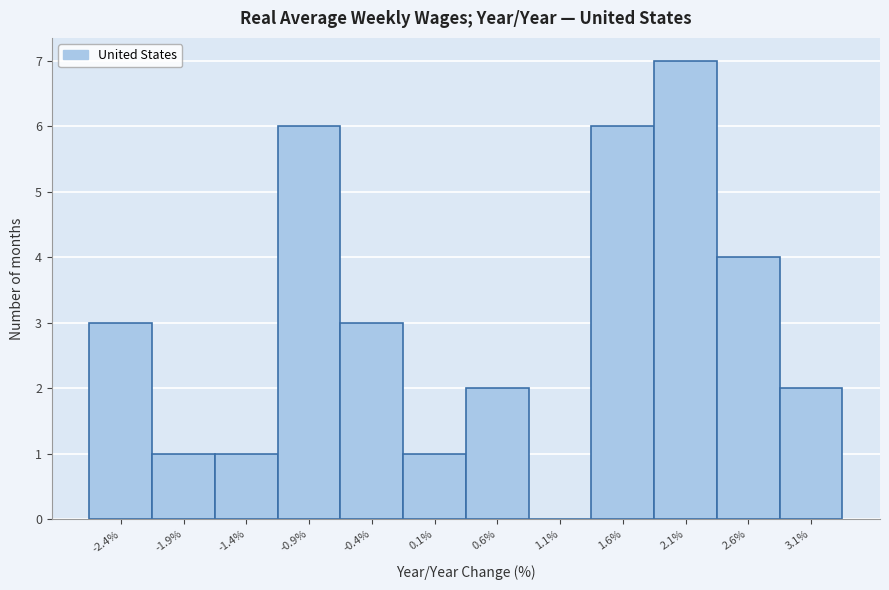

Reading left to right, list every bar in this chart as the range it spans on the x-axis followed by its height. Neither the bar edges nor the heights are printed on the chart, so give them approximately, as read against the axes.

-2.7 to -2.2: 3
-2.2 to -1.7: 1
-1.7 to -1.2: 1
-1.2 to -0.7: 6
-0.7 to -0.2: 3
-0.2 to 0.3: 1
0.3 to 0.8: 2
0.8 to 1.3: 0
1.3 to 1.8: 6
1.8 to 2.3: 7
2.3 to 2.9: 4
2.9 to 3.4: 2